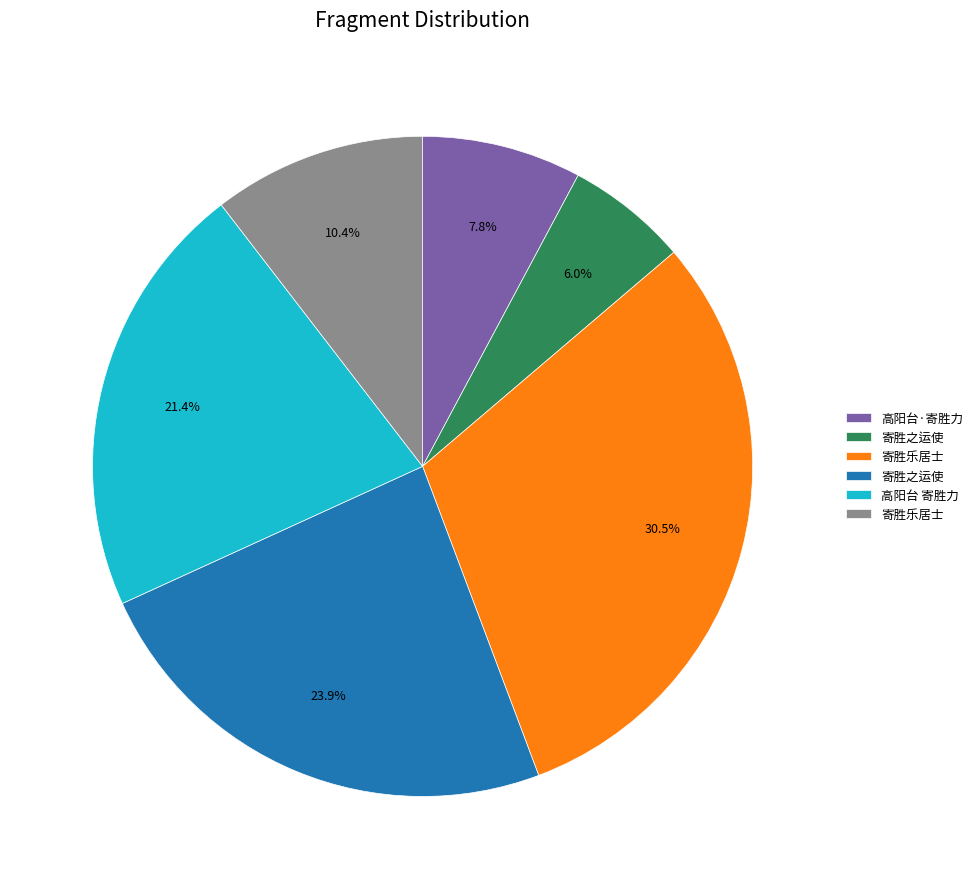

Count the number of slices in the pie.

6